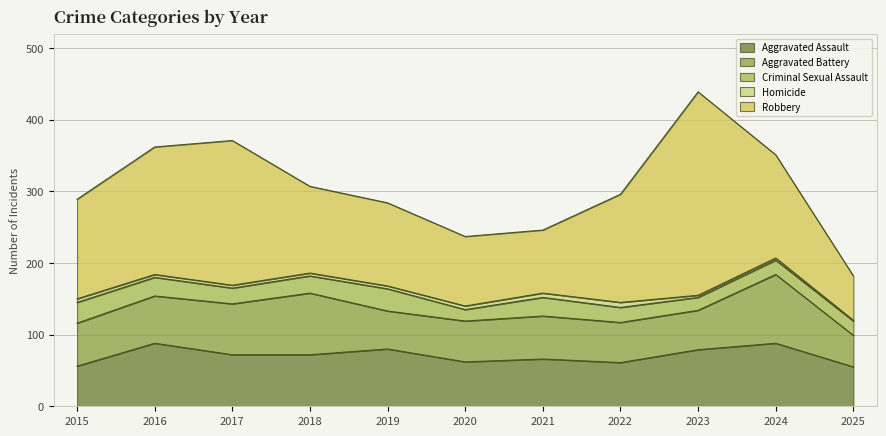

What is the sum of all Criminal Sexual Assault values?

253